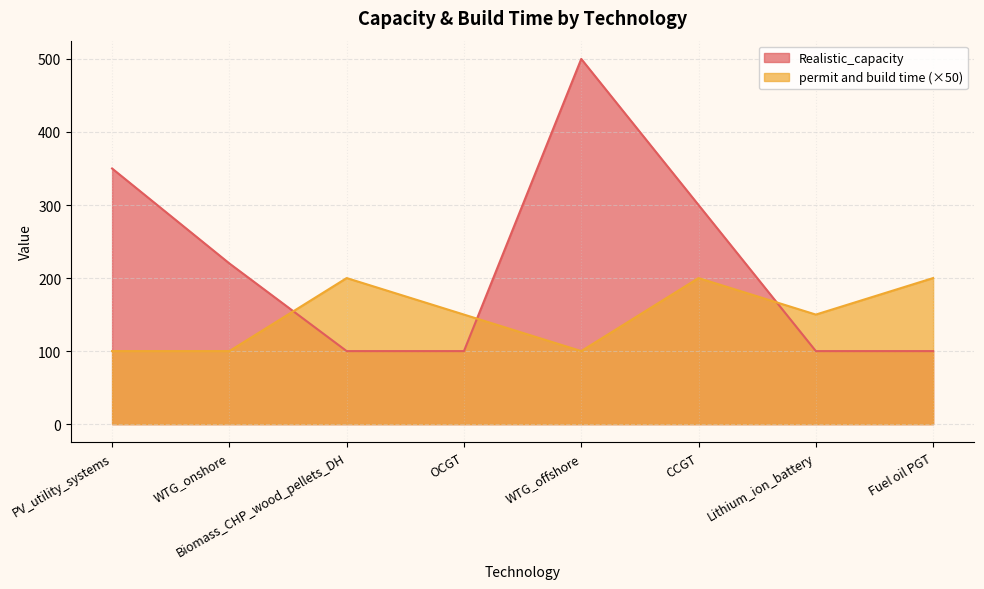

Reading left to right, what are all the values shown in this chart?

Realistic_capacity: 350	220	100	100	500	300	100	100
permit and build time: 100	100	200	150	100	200	150	200